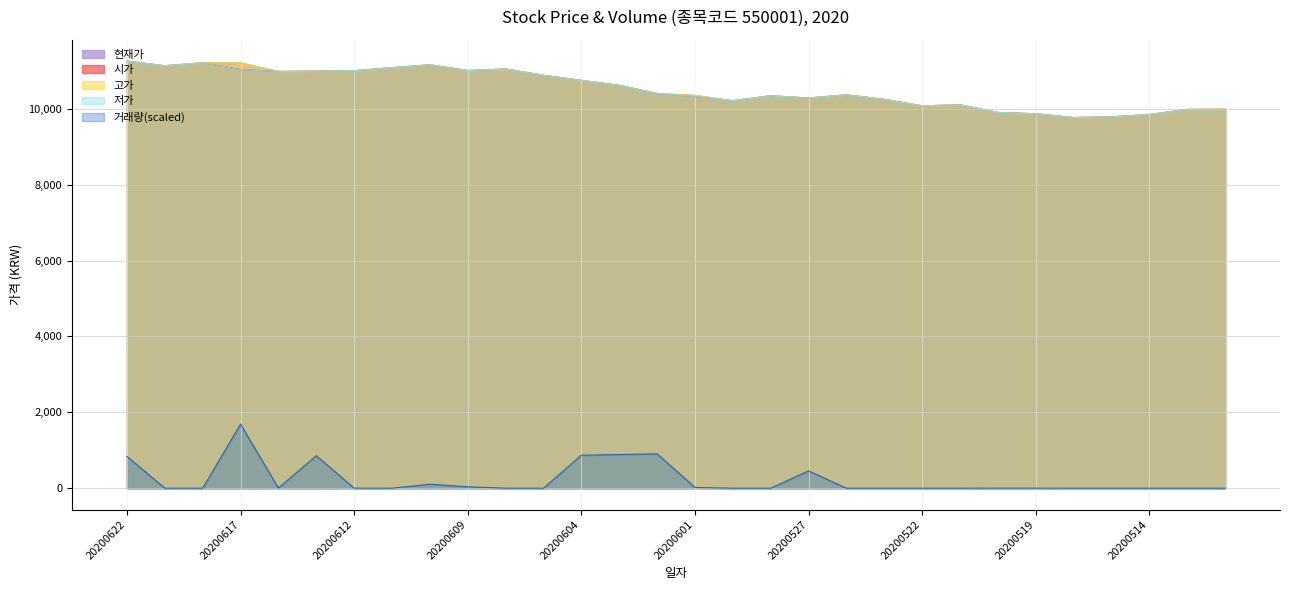

At which category is the sum across all series the highest?

20200617